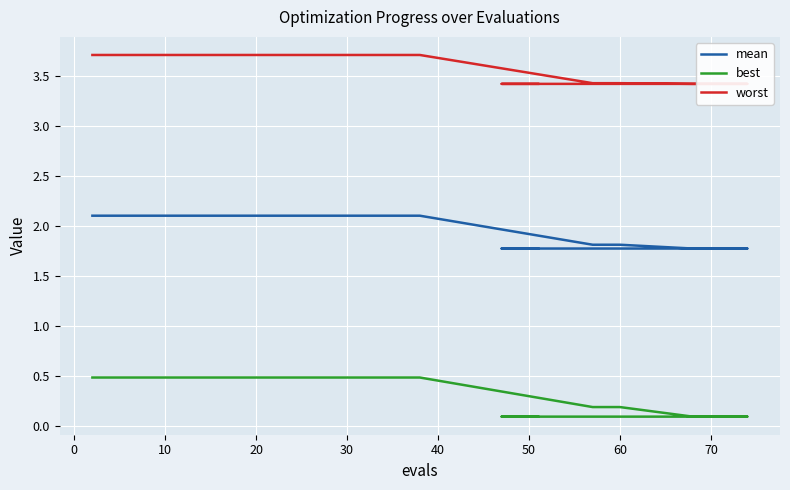

What is the sum of all worst values?

108.5